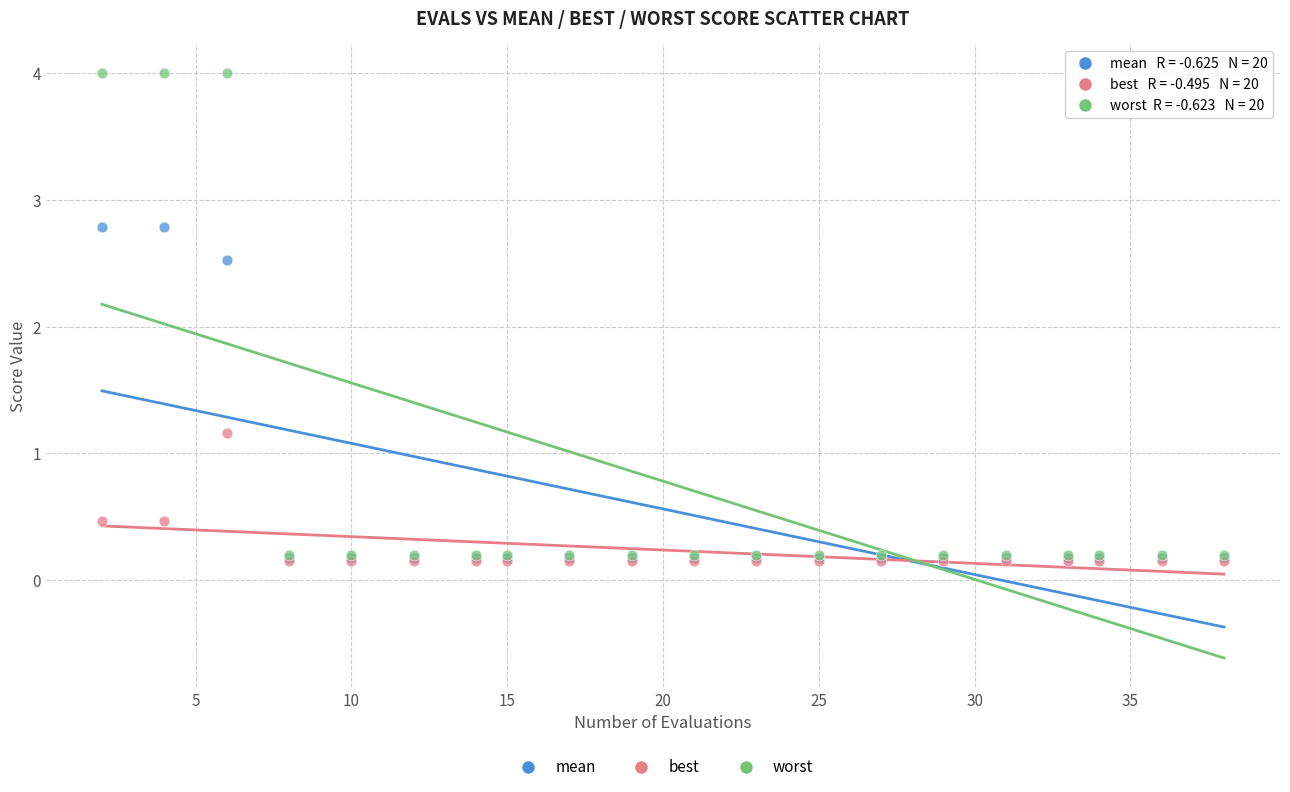

Which series has the largest Y range (max minus min)?

worst